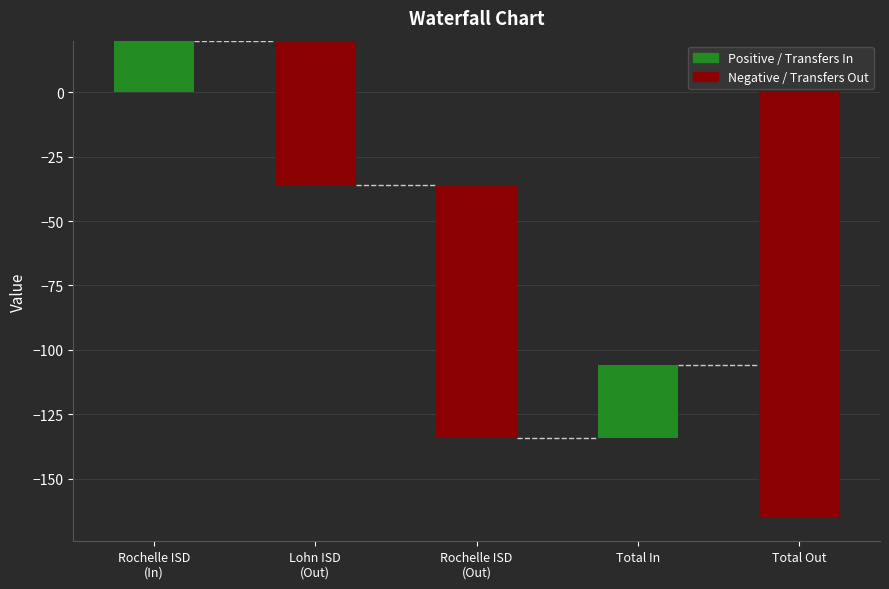

At which label is the value closest to -68?

Lohn ISD
(Out)